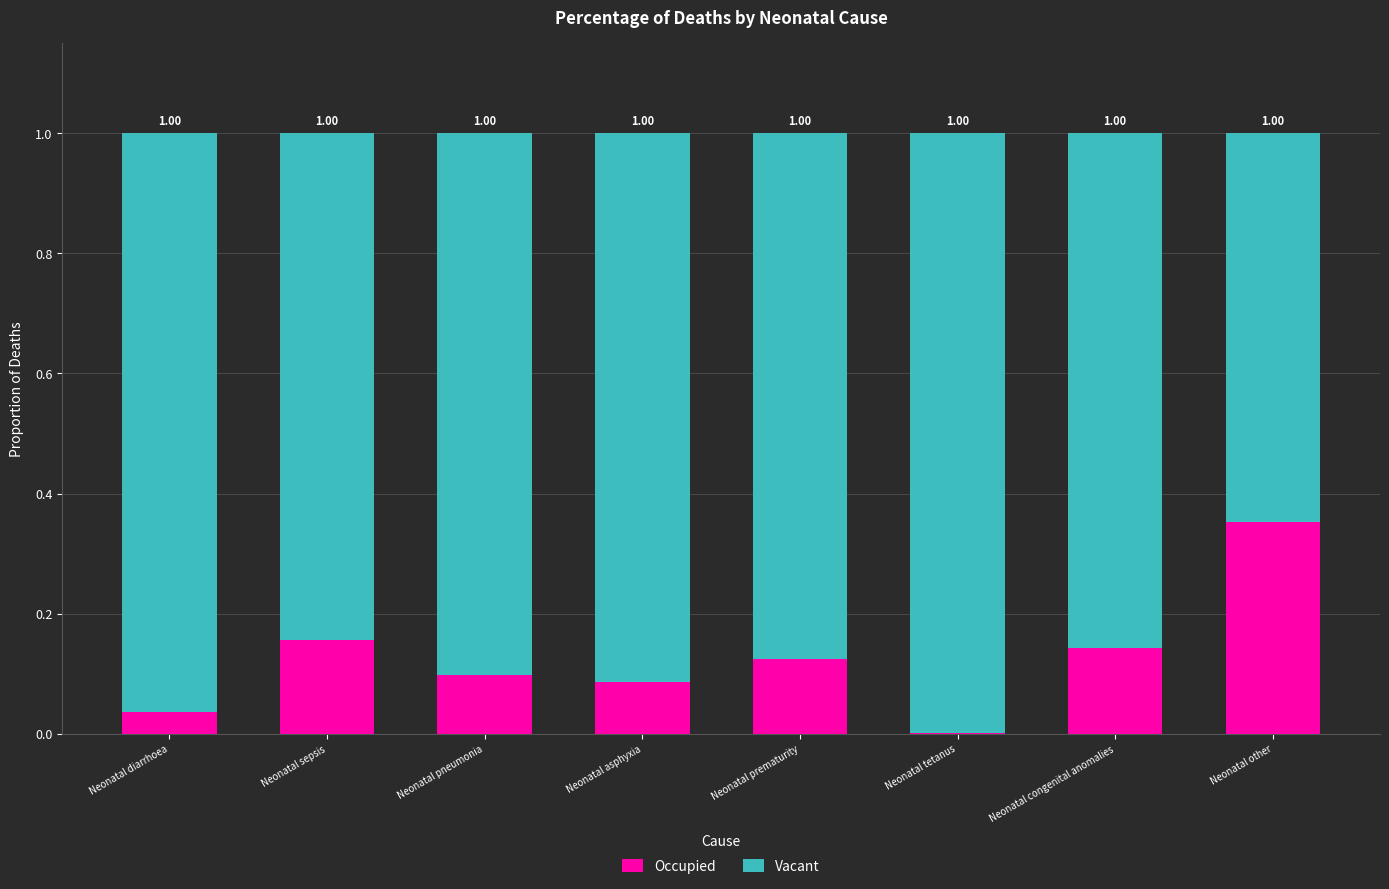

Where is Occupied nearest to the value 0?

Neonatal tetanus